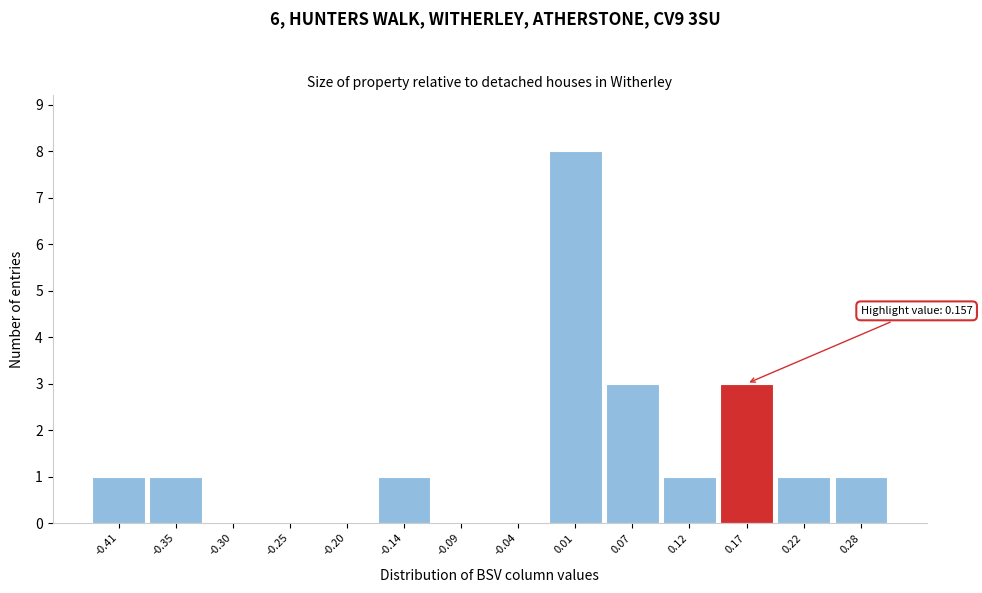

Over which range of the x-axis is the bar tallest?

-0.01 to 0.04